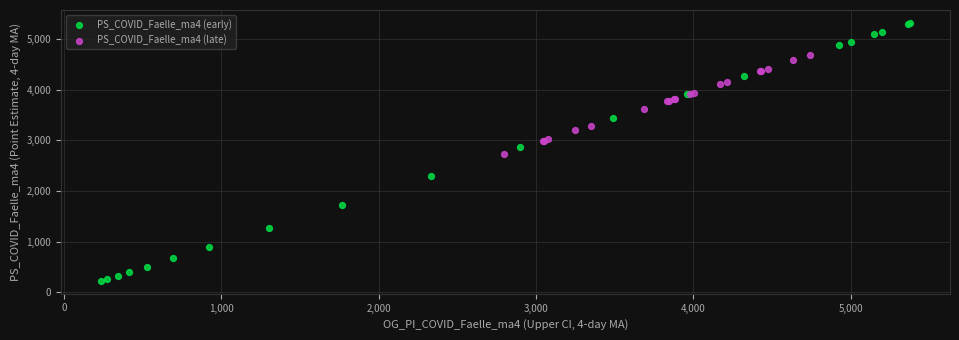

Which series contains the highest Y value?

PS_COVID_Faelle_ma4 (early)